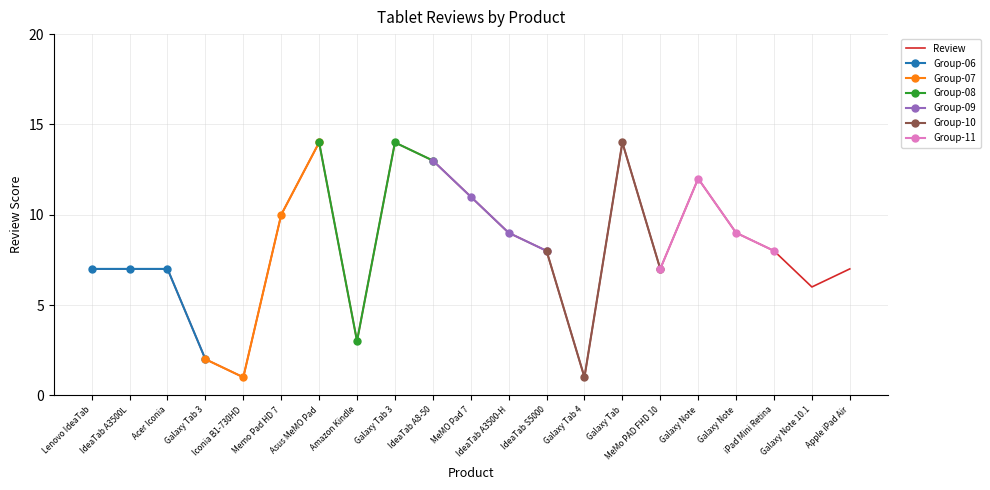

True or false: the data has more than 1 interior local peaks.

True